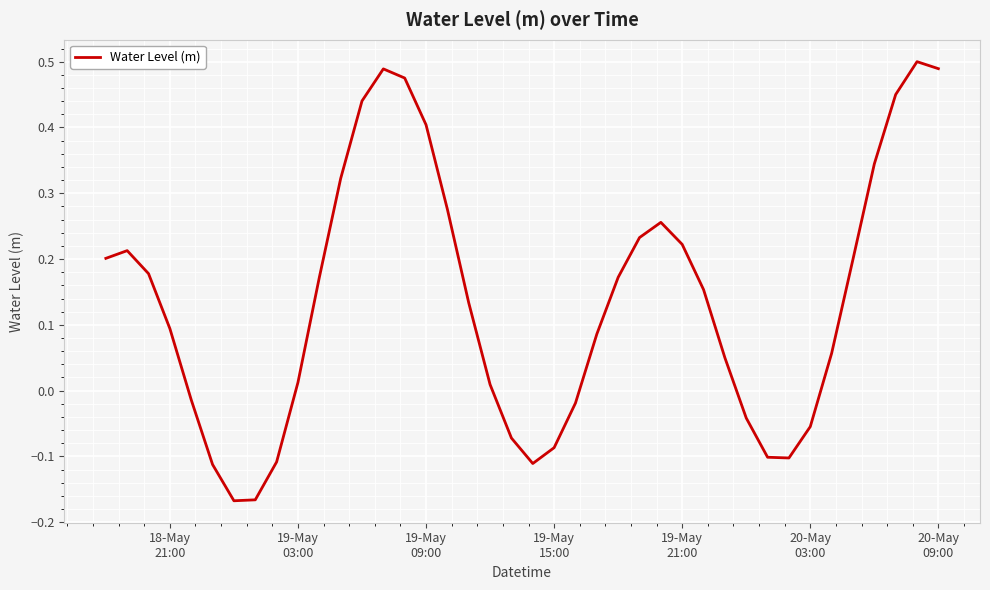

Reading left to right, transcribe all the data shown in this chart.

0.2	0.2	0.2	0.1	-0.0	-0.1	-0.2	-0.2	-0.1	0.0	0.2	0.3	0.4	0.5	0.5	0.4	0.3	0.1	0.0	-0.1	-0.1	-0.1	-0.0	0.1	0.2	0.2	0.3	0.2	0.2	0.0	-0.0	-0.1	-0.1	-0.1	0.1	0.2	0.3	0.5	0.5	0.5